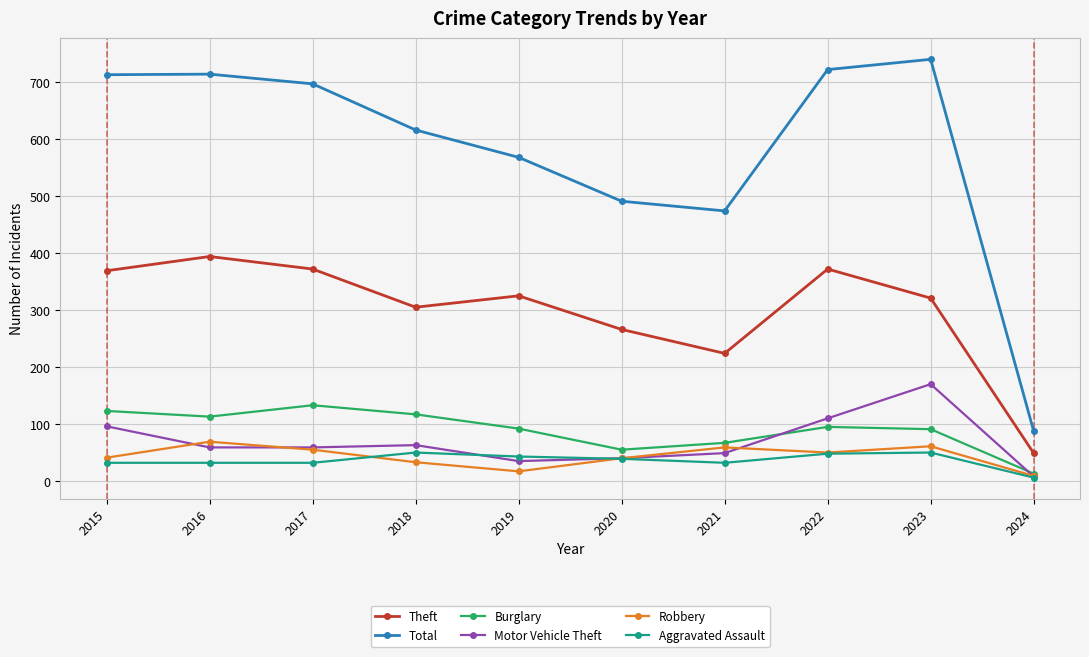

Count the number of data series in this chart.

6